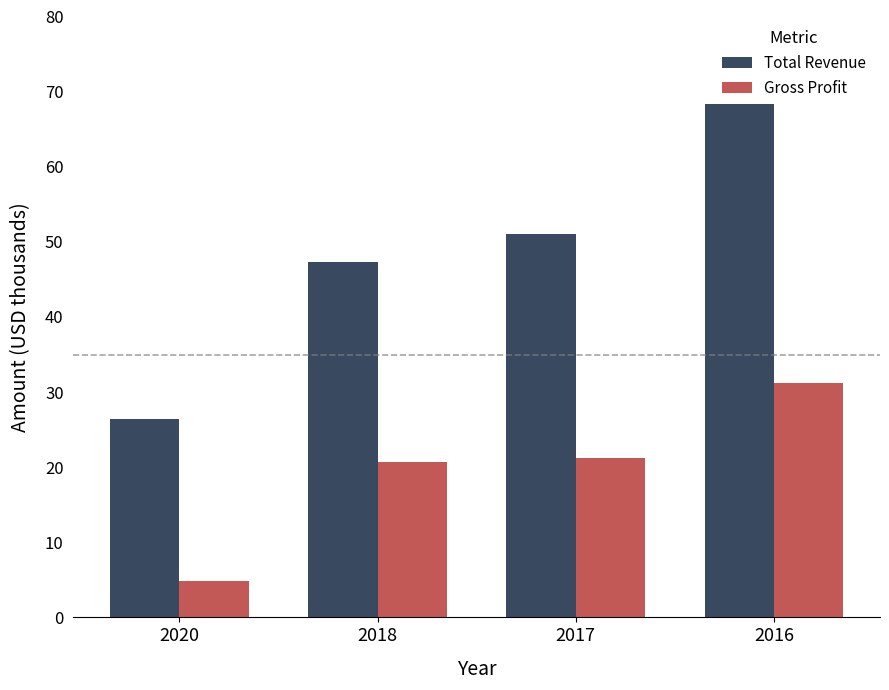

What is the sum of the Total Revenue values at 2020 and 2018?

73.7